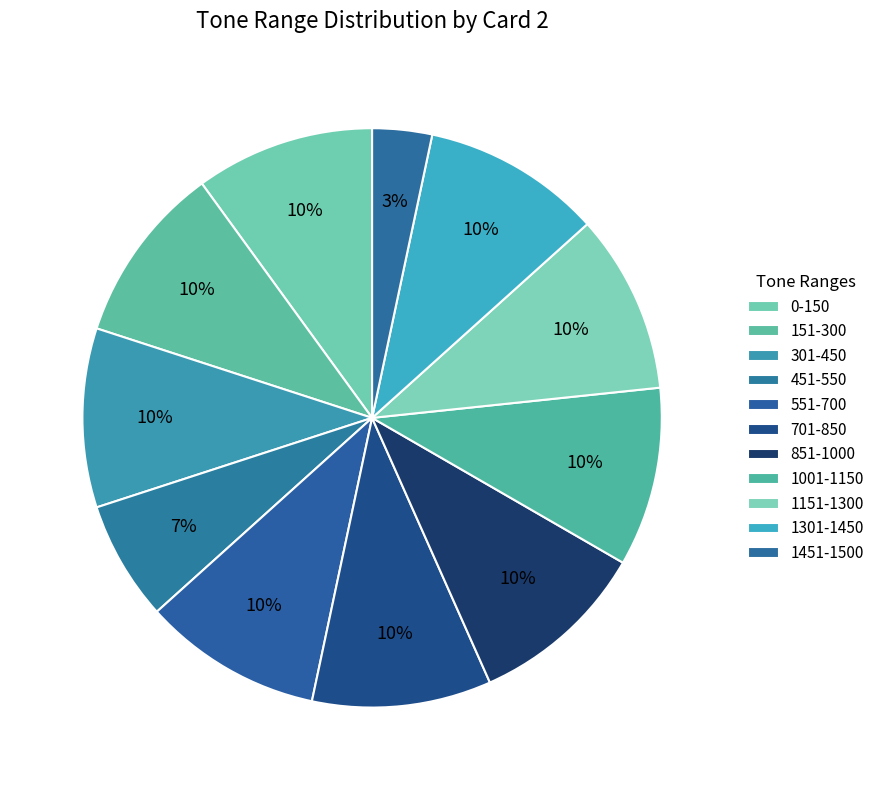

To the nearest percent, what is the combined percentage of 151-300 and 851-1000?

20%